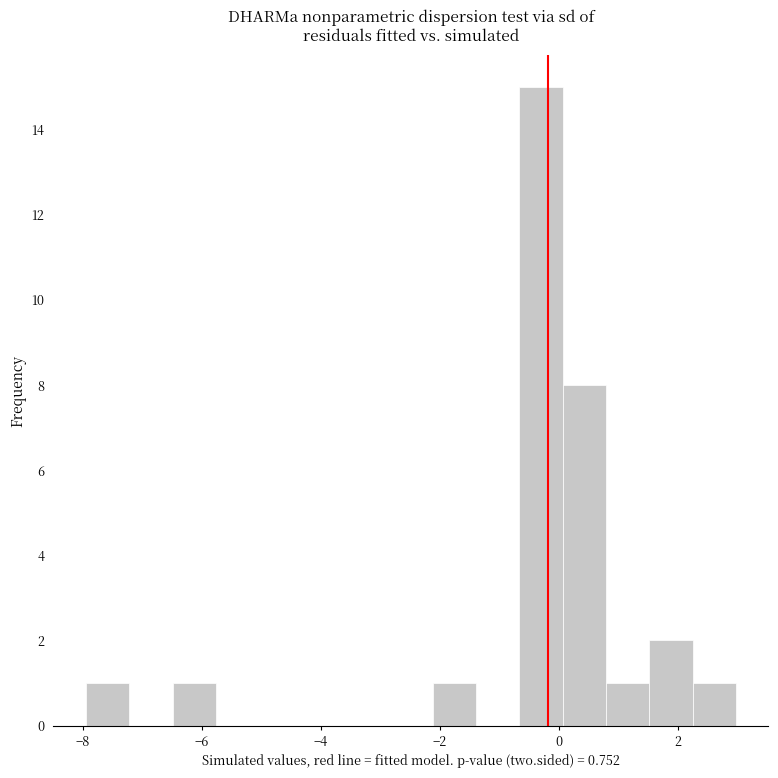

Read against the x-axis, roughly where is the centre of the tallest bar?

-0.4